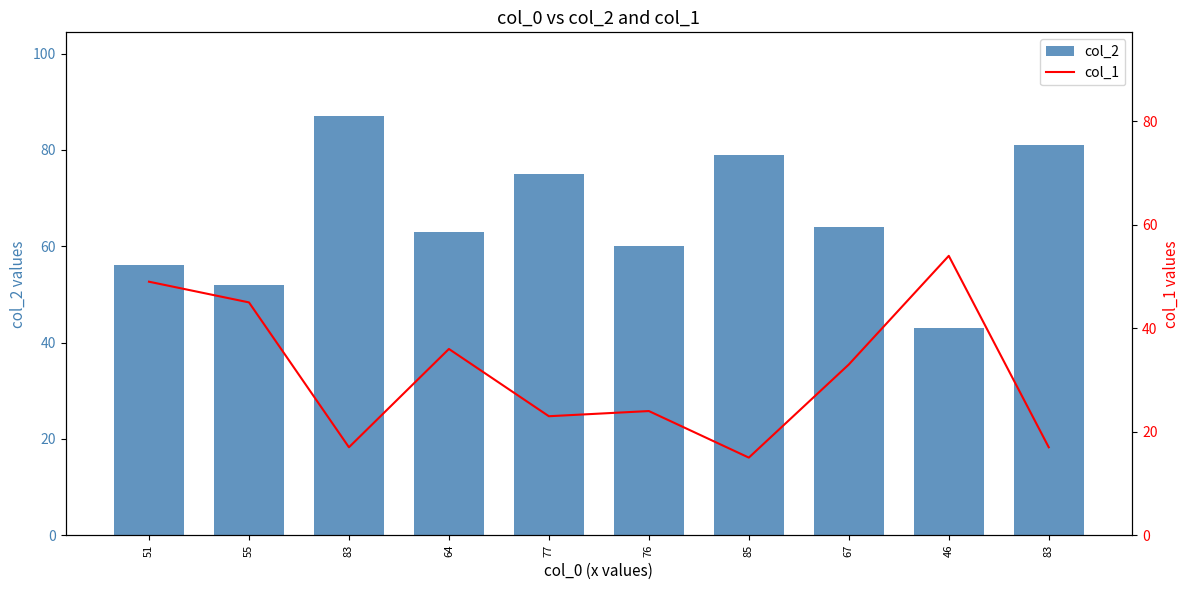

What is the lowest value of the col_2 series?

43